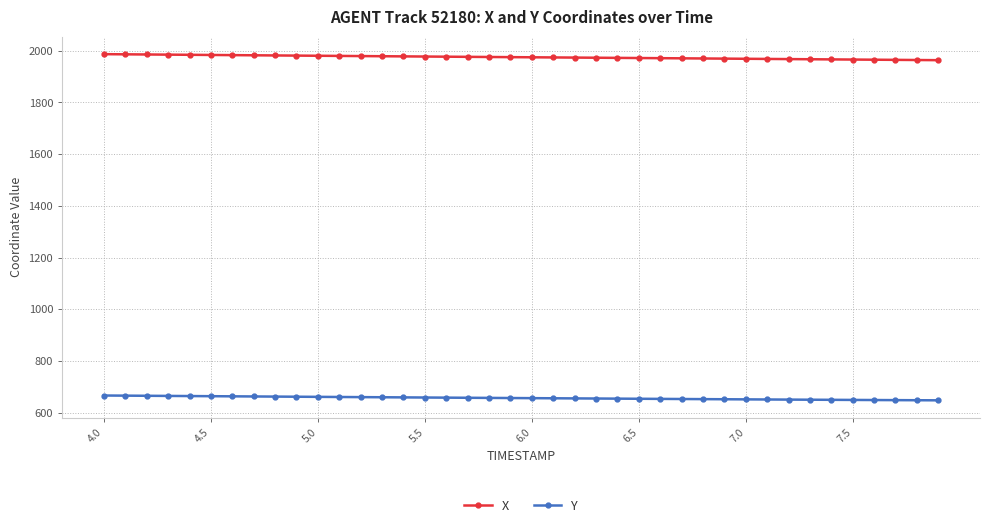

What is the lowest value of the Y series?

648.7